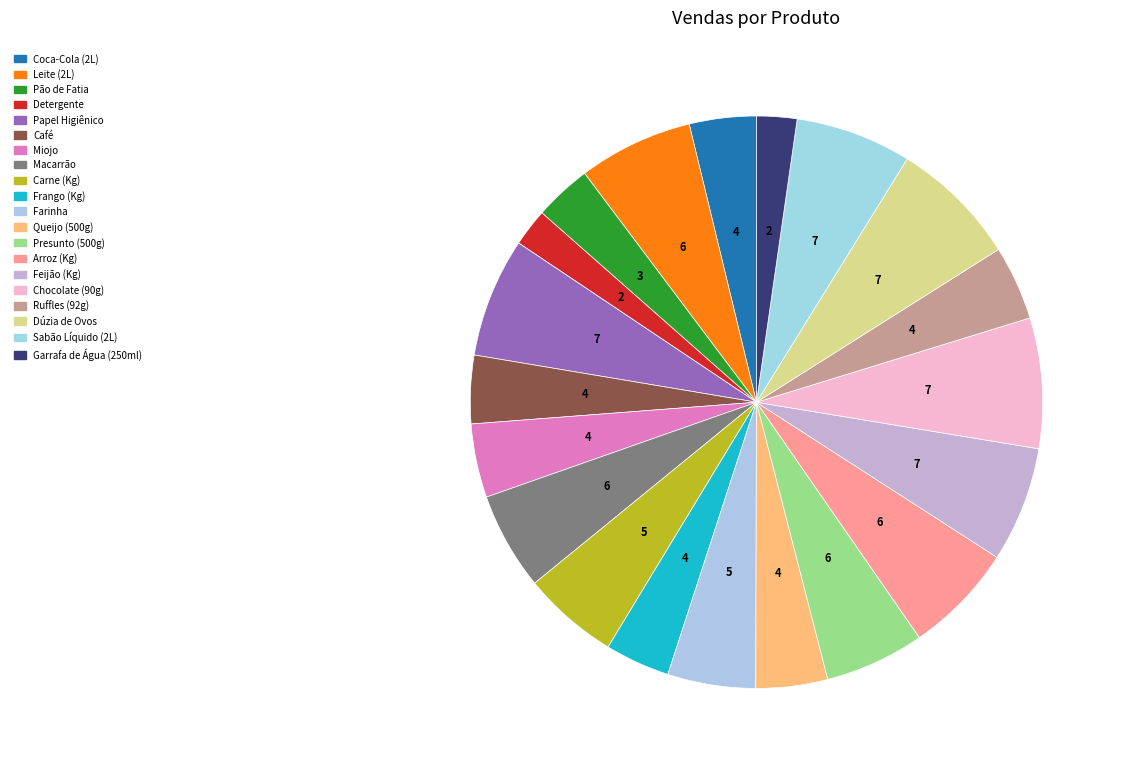

Rank the categories by value from highest to lowest.

Chocolate (90g), Dúzia de Ovos, Papel Higiênico, Sabão Líquido (2L), Feijão (Kg), Leite (2L), Arroz (Kg), Presunto (500g), Macarrão, Carne (Kg), Farinha, Ruffles (92g), Miojo, Queijo (500g), Café, Coca-Cola (2L), Frango (Kg), Pão de Fatia, Garrafa de Água (250ml), Detergente